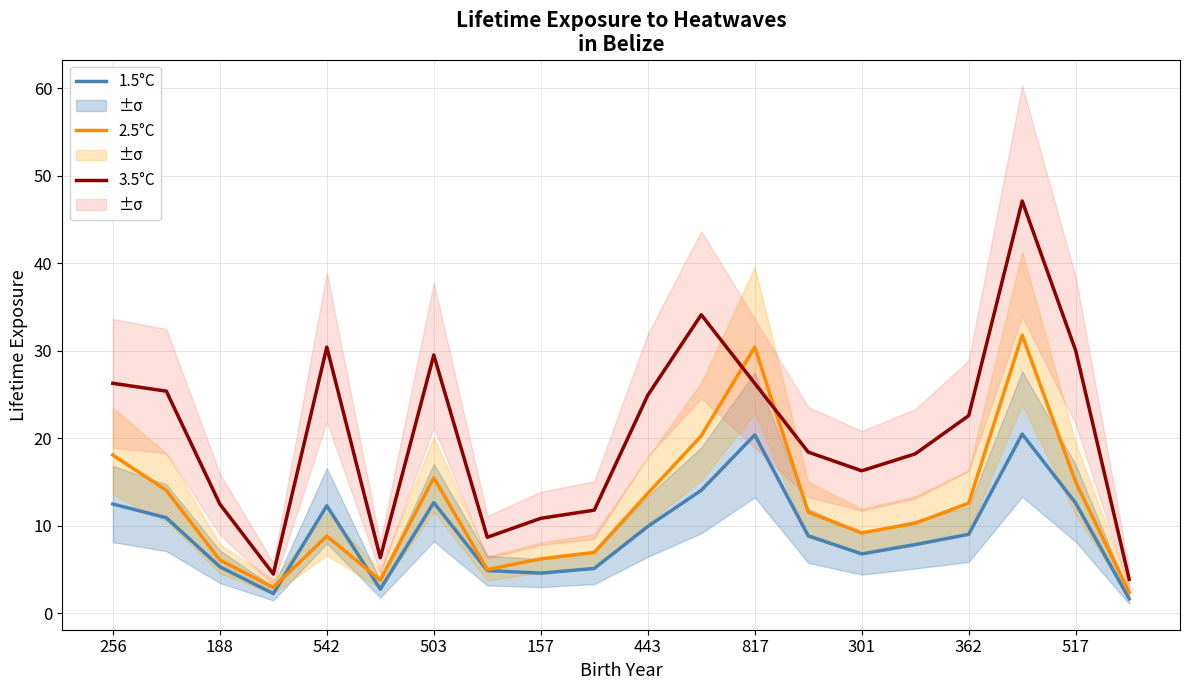

What is the average value of the 3.5°C series?

20.4